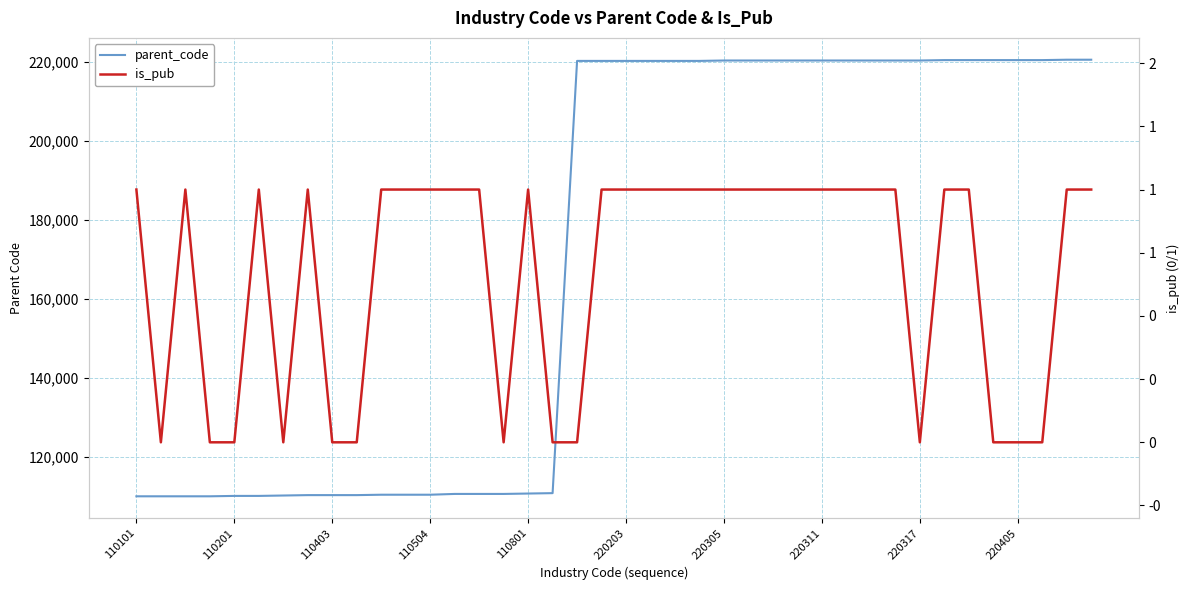

True or false: parent_code and is_pub intersect in this chart.

False